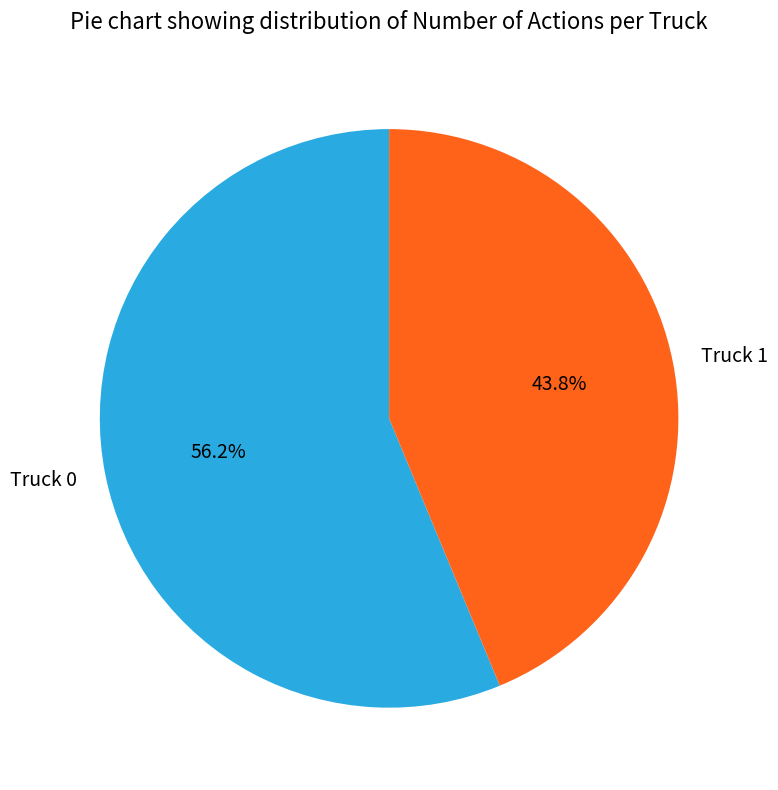

Which slice represents more than half of the pie?

Truck 0